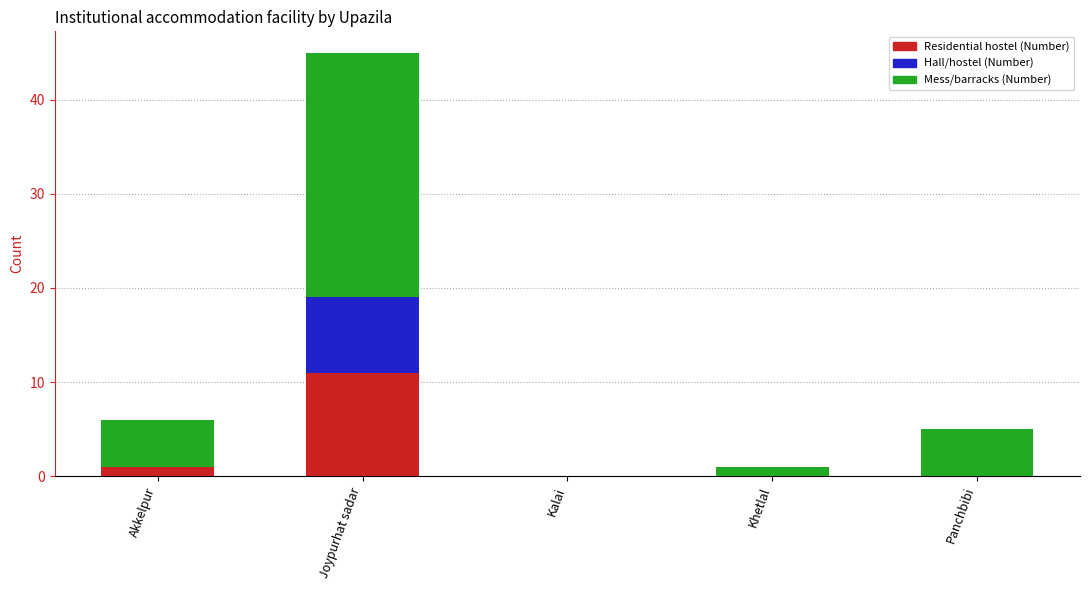

Are the bars horizontal?

No